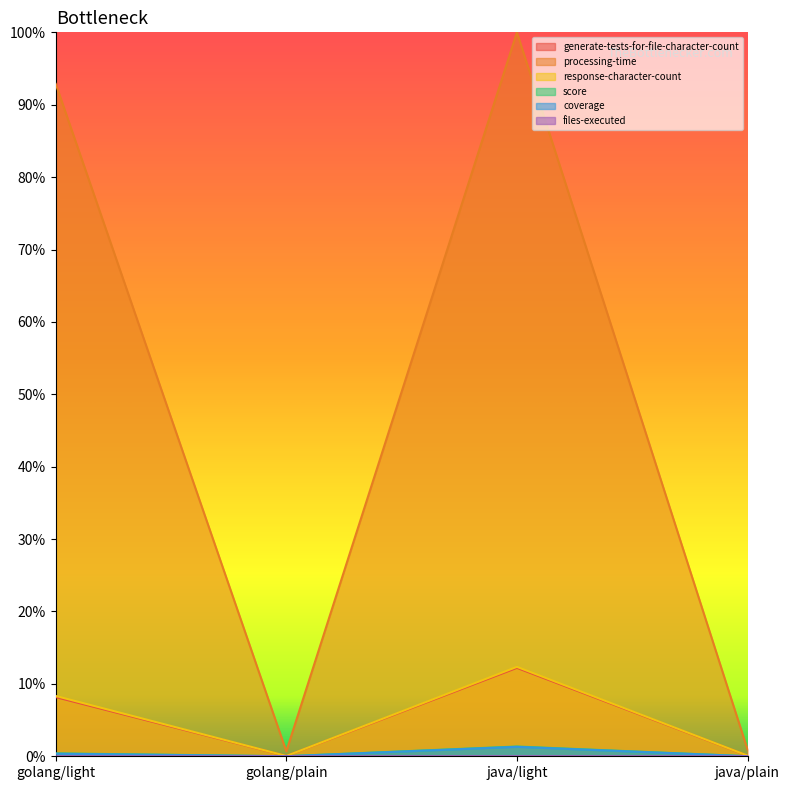

Which series has the largest total across all categories?

processing-time